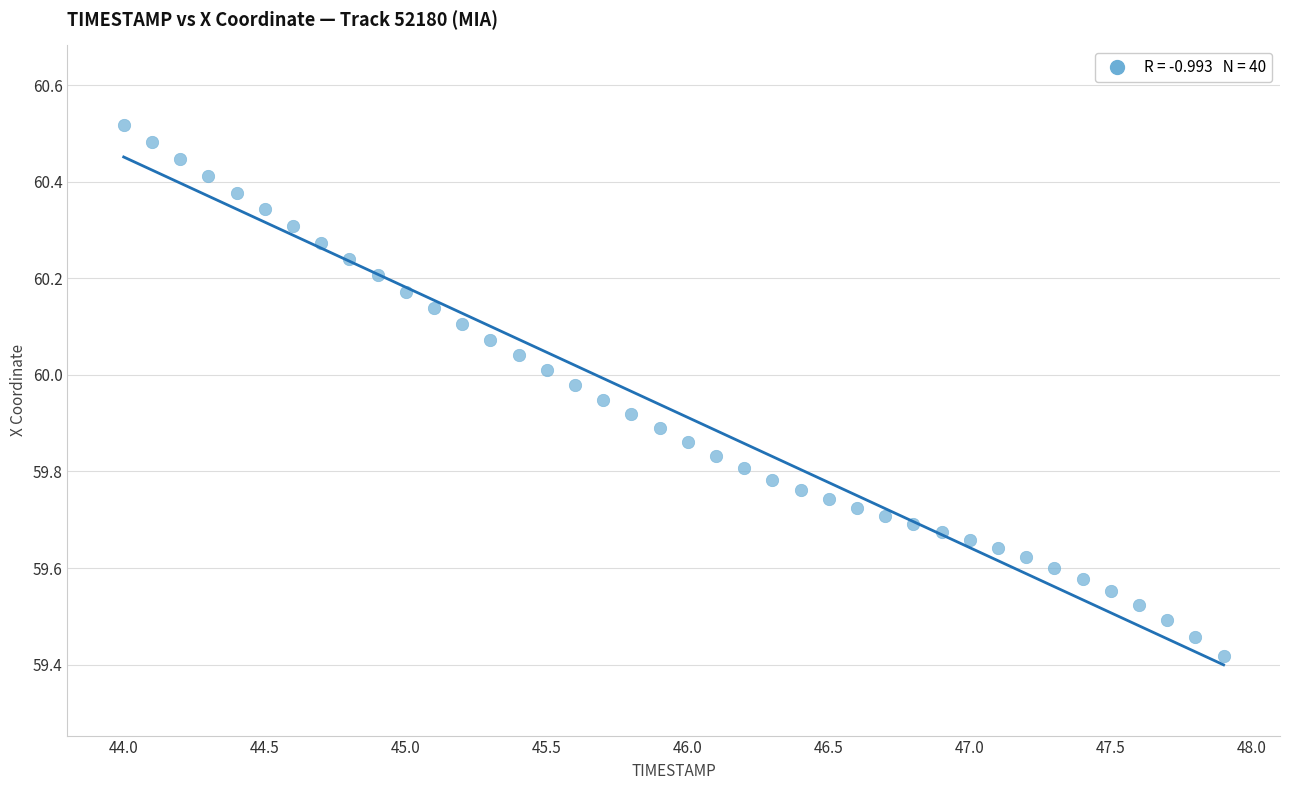

What is the range of X values (max minus min)?

3.9